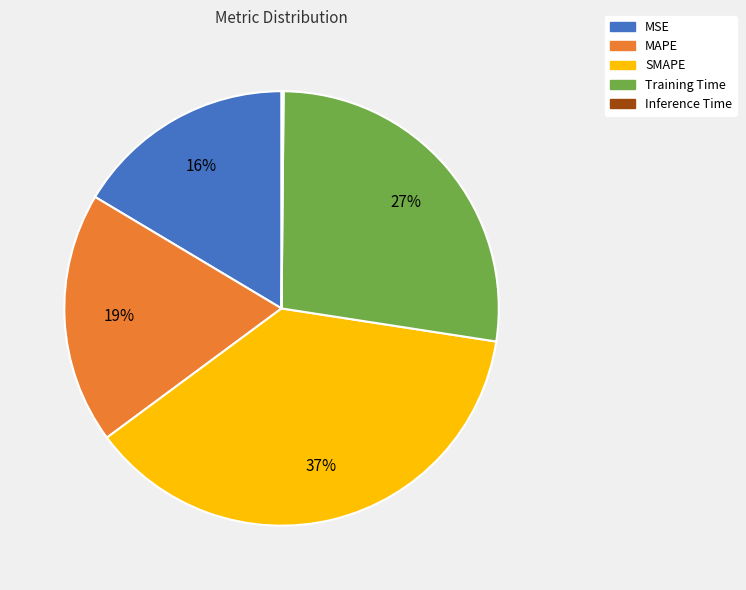

Is it true that MSE is 23% of the pie?

False